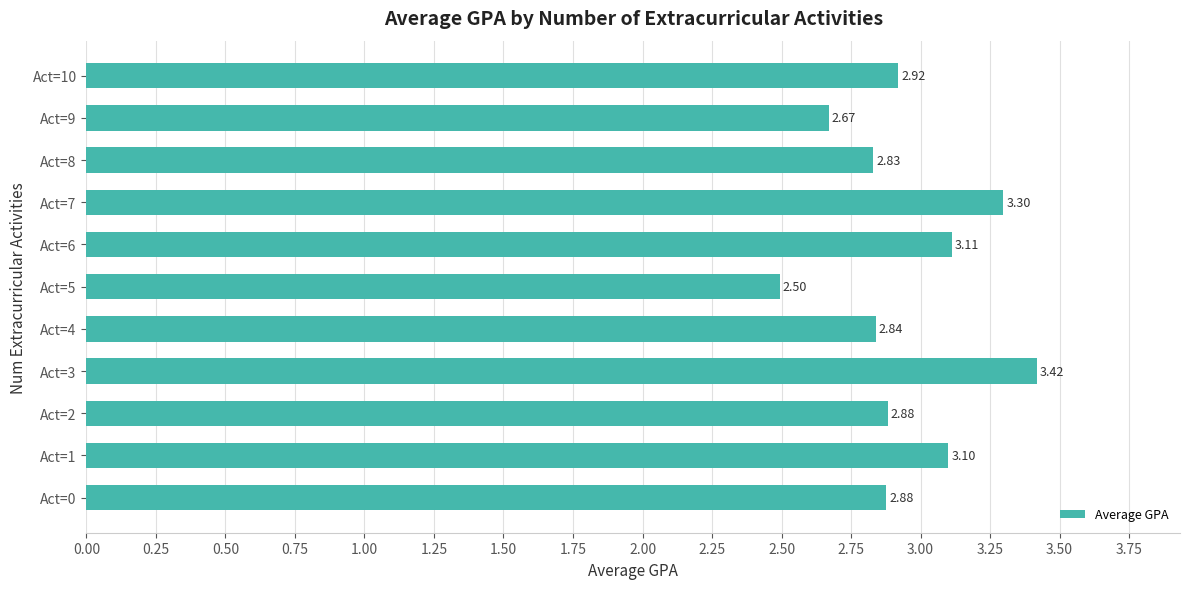

Which has a higher value, Act=4 or Act=2?

Act=2